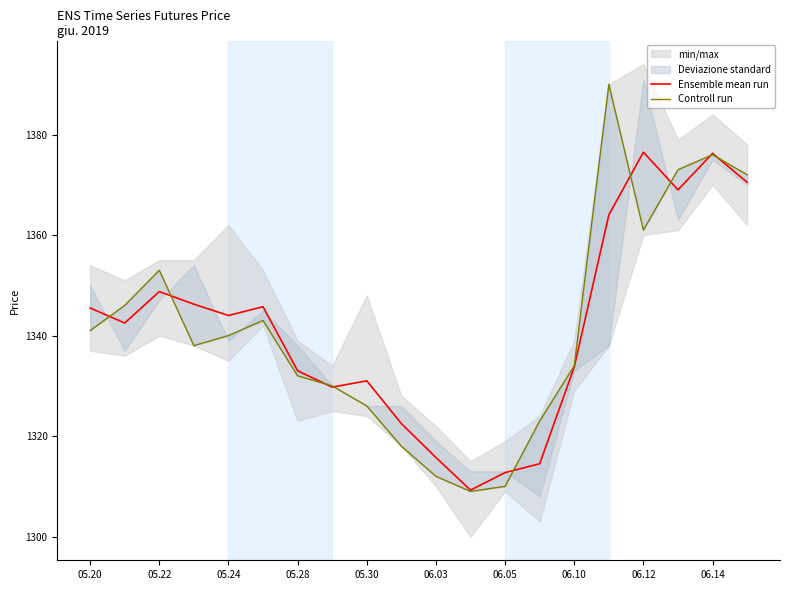

The value of Ensemble mean run at 05.20 is 1345.5. True or false?

True